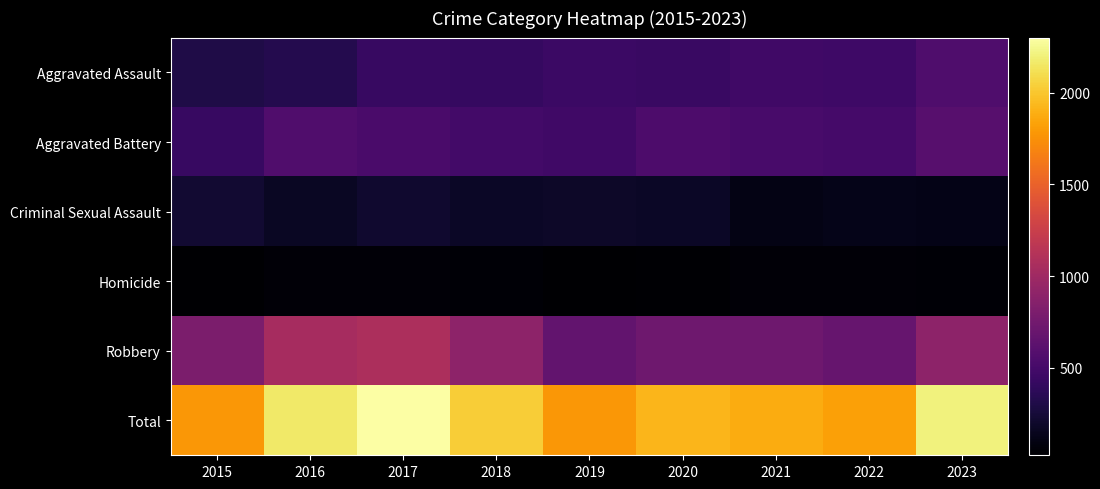

At which category is the sum across all series the highest?

2017